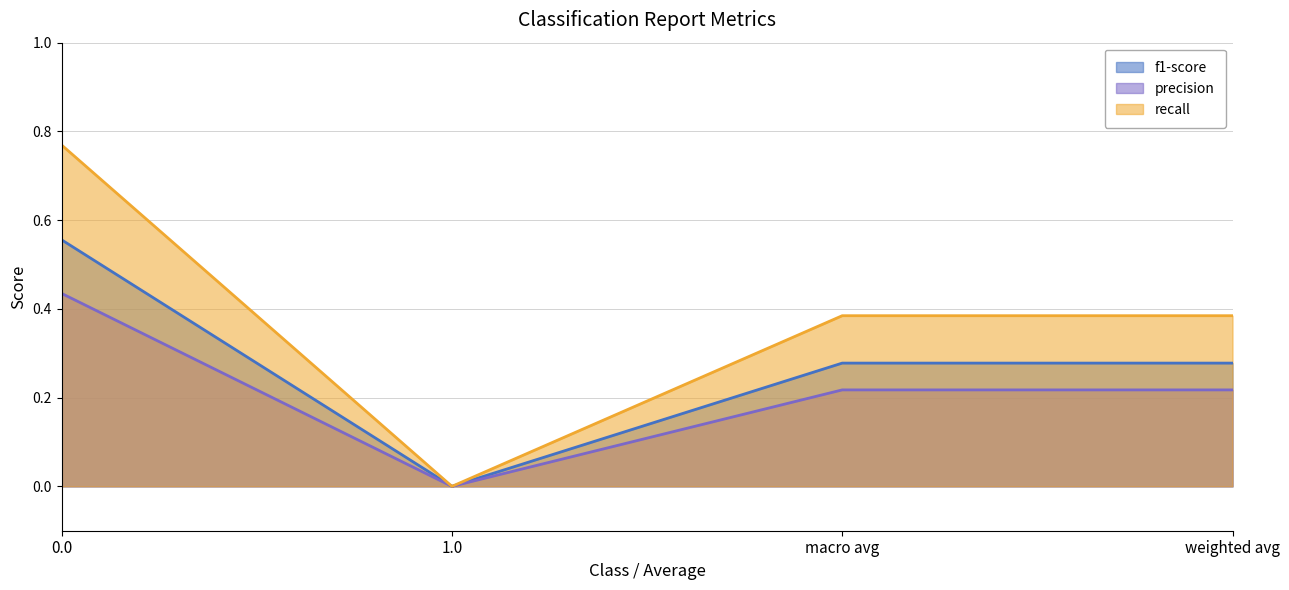

List the series in order of their peak value, highest first.

recall, f1-score, precision